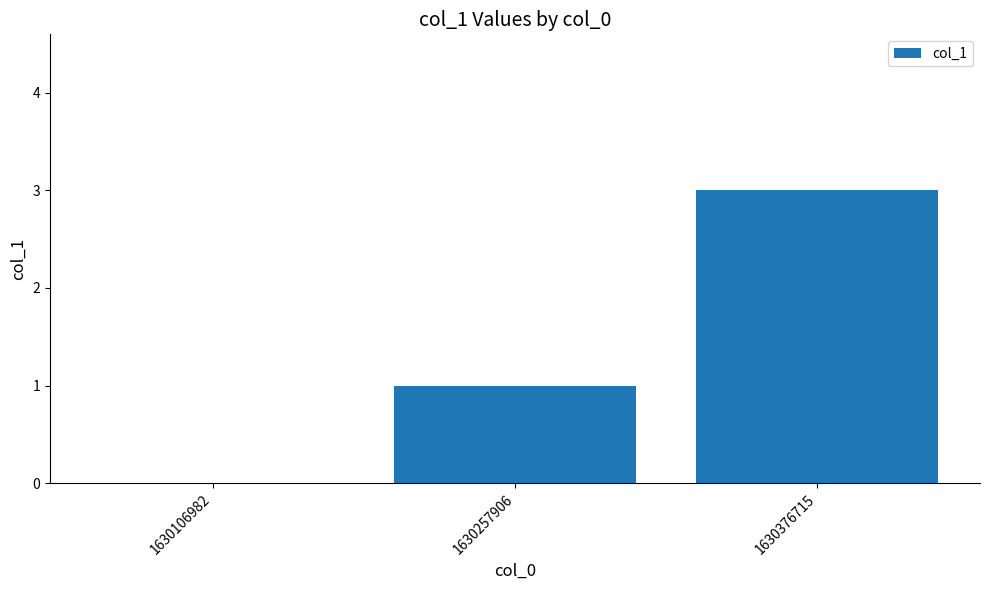

Where is the data nearest to the value 1?

1630257906